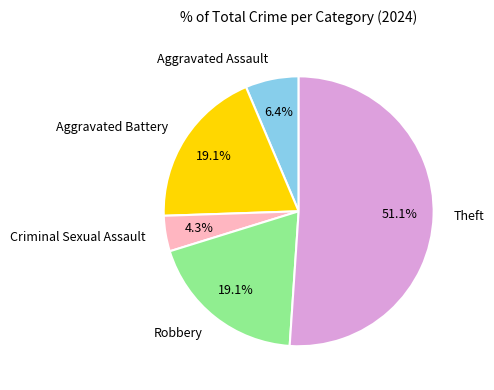

What is the largest slice in the pie chart?

Theft